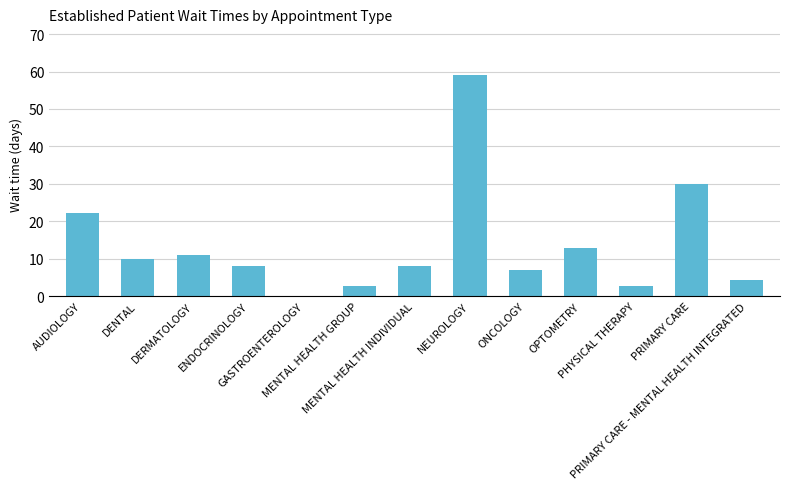

True or false: the data shows 16.6 at DENTAL.

False